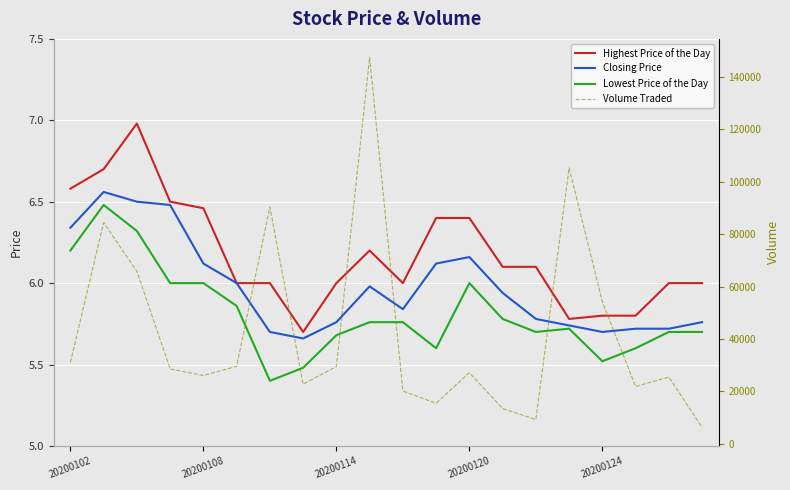

Reading right to left, extract all data points from this chart.

Highest Price of the Day: 6.0	6.0	5.8	5.8	5.8	6.1	6.1	6.4	6.4	6.0	6.2	6.0	5.7	6.0	6.0	6.5	6.5	7.0	6.7	6.6
Closing Price: 5.8	5.7	5.7	5.7	5.7	5.8	5.9	6.2	6.1	5.8	6.0	5.8	5.7	5.7	6.0	6.1	6.5	6.5	6.6	6.3
Lowest Price of the Day: 5.7	5.7	5.6	5.5	5.7	5.7	5.8	6.0	5.6	5.8	5.8	5.7	5.5	5.4	5.9	6.0	6.0	6.3	6.5	6.2
Volume Traded: 6300.0	25500.0	21900.0	54200.0	105300.0	9300.0	13500.0	27200.0	15500.0	20200.0	147400.0	29500.0	22800.0	90400.0	29600.0	26100.0	28600.0	65800.0	84400.0	31100.0